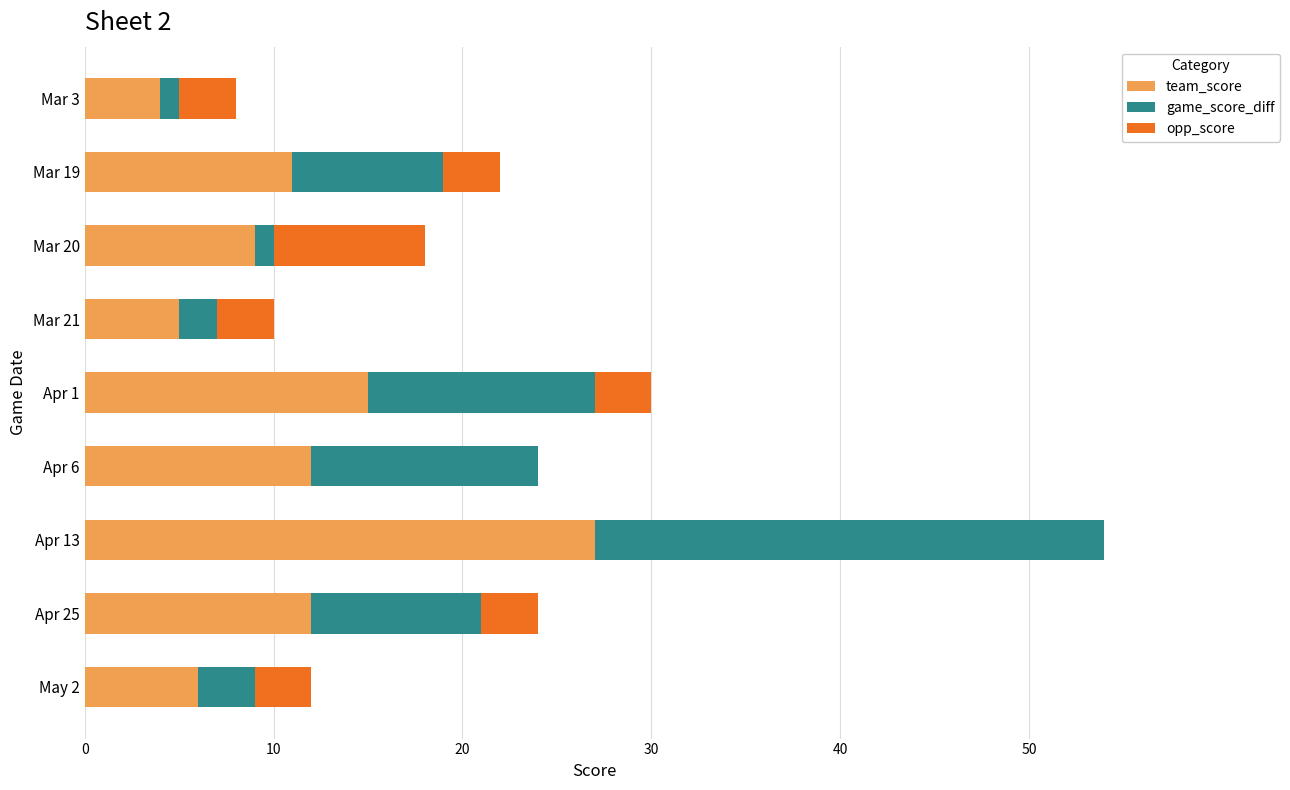

At which category is the sum across all series the highest?

Apr 13